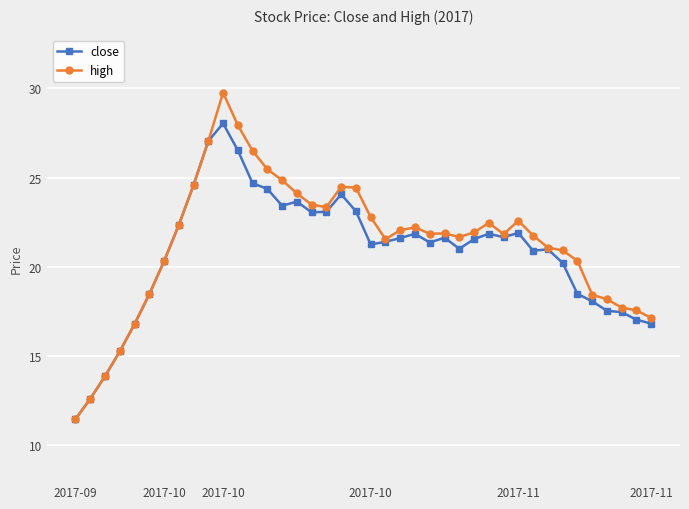

What is the maximum value shown in the chart?

29.8